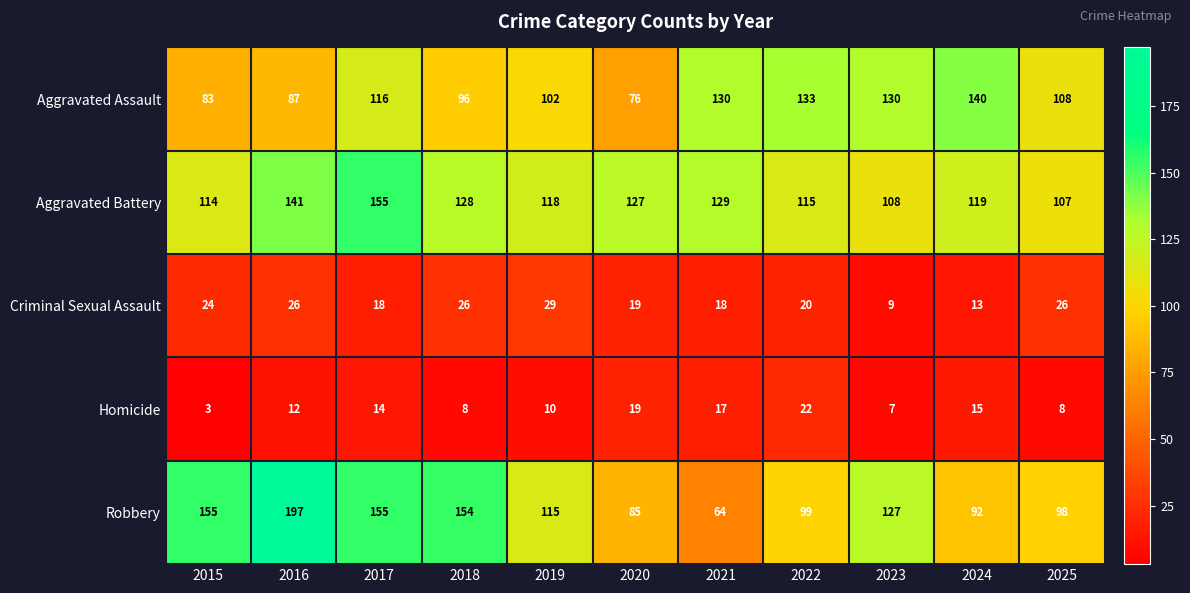

Count the number of categories in the chart.

11